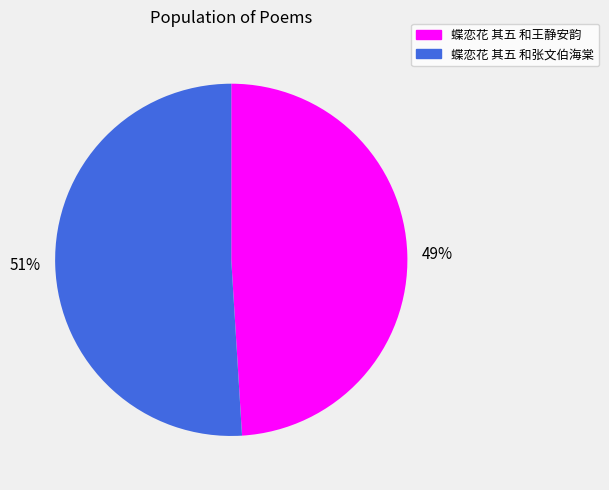

How many slices are in this pie chart?

2